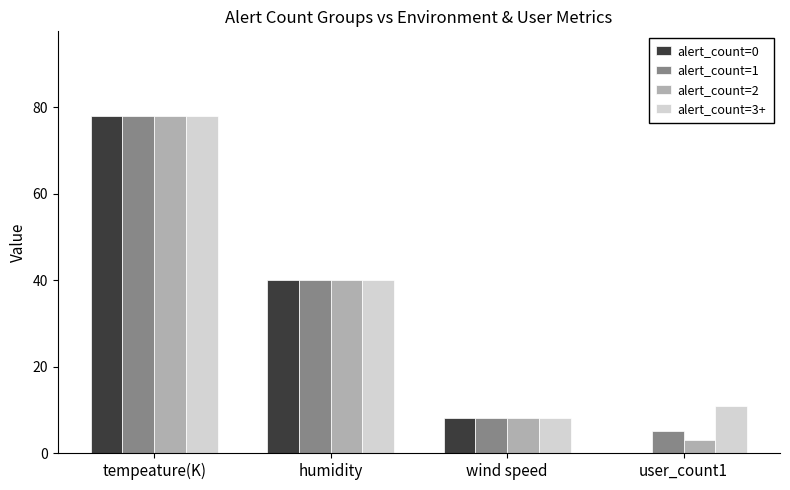

What is the difference between the alert_count=1 values at user_count1 and tempeature(K)?

73.1